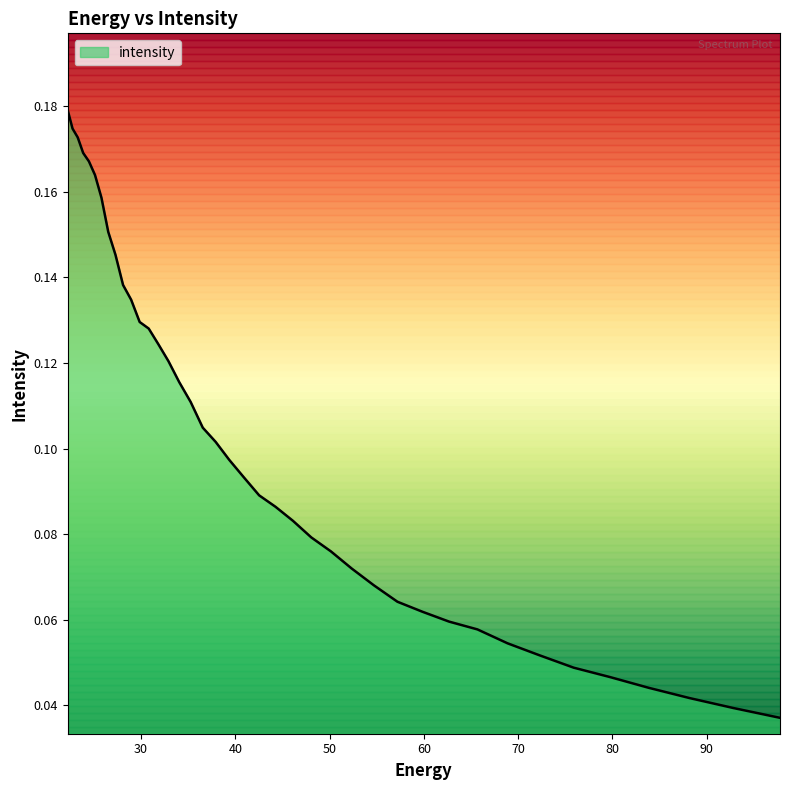

What is the difference between the maximum and minimum values?

0.1